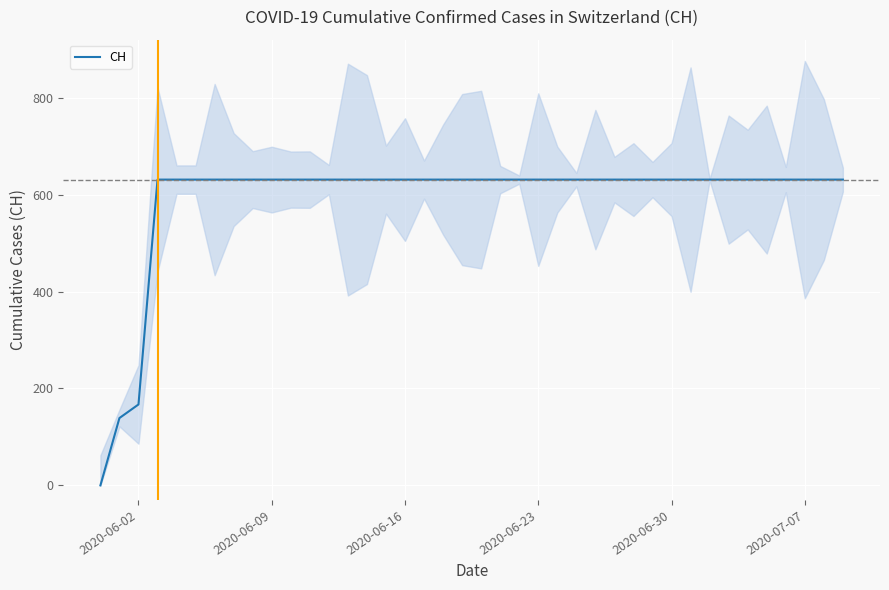

At which label is CH closest to 315?

2020-06-02